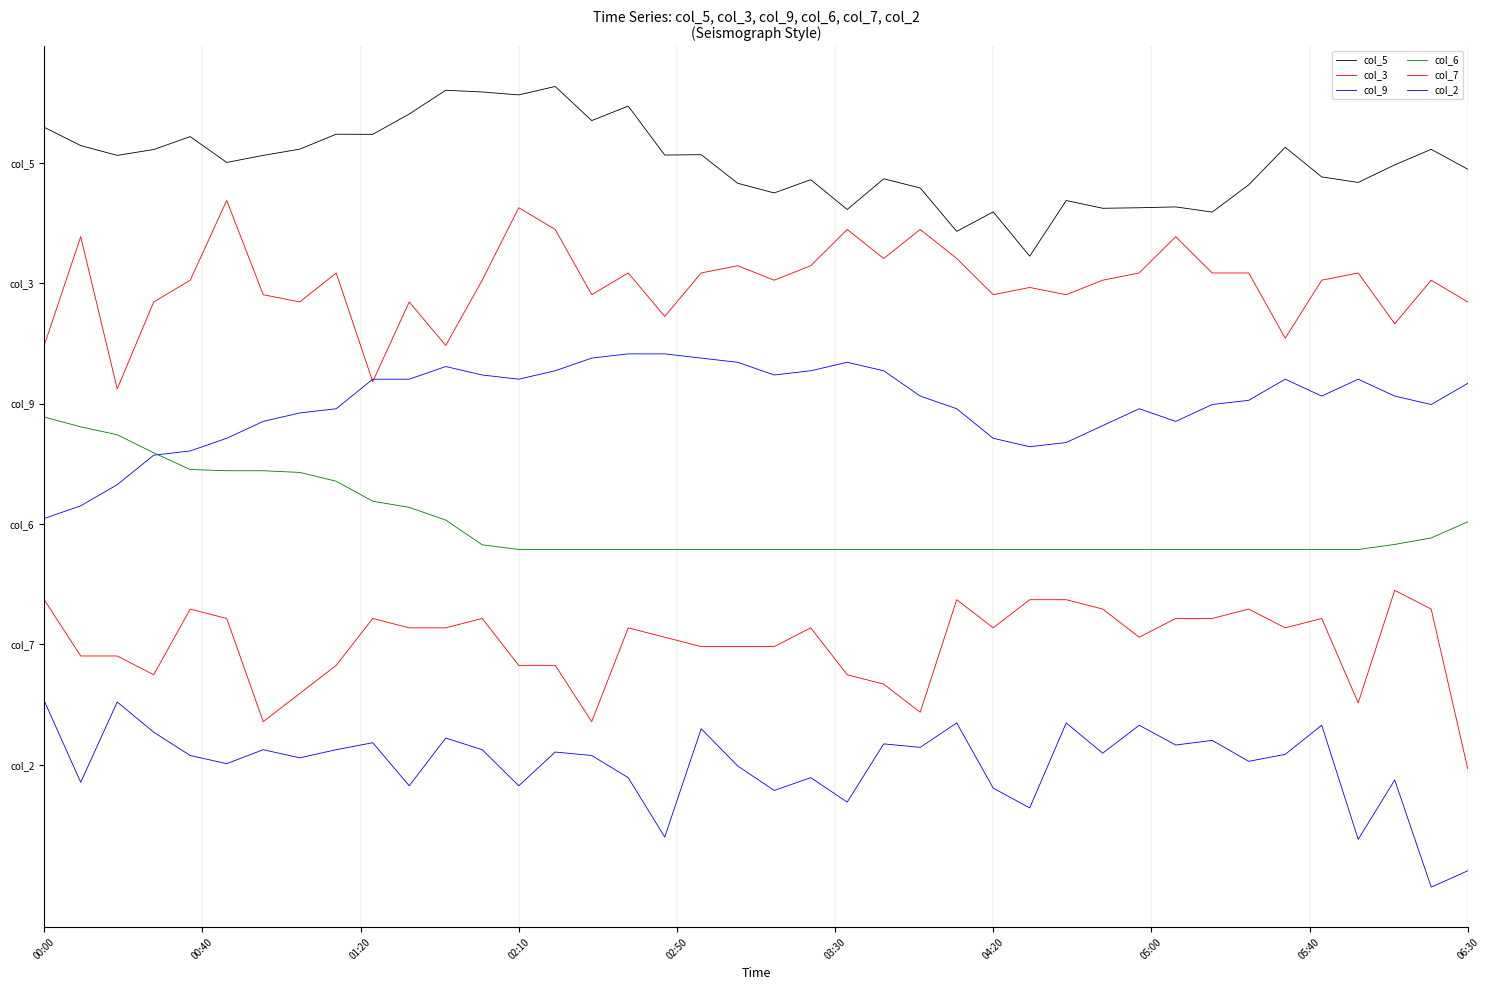

Does the chart display data point markers on the line(s)?

No